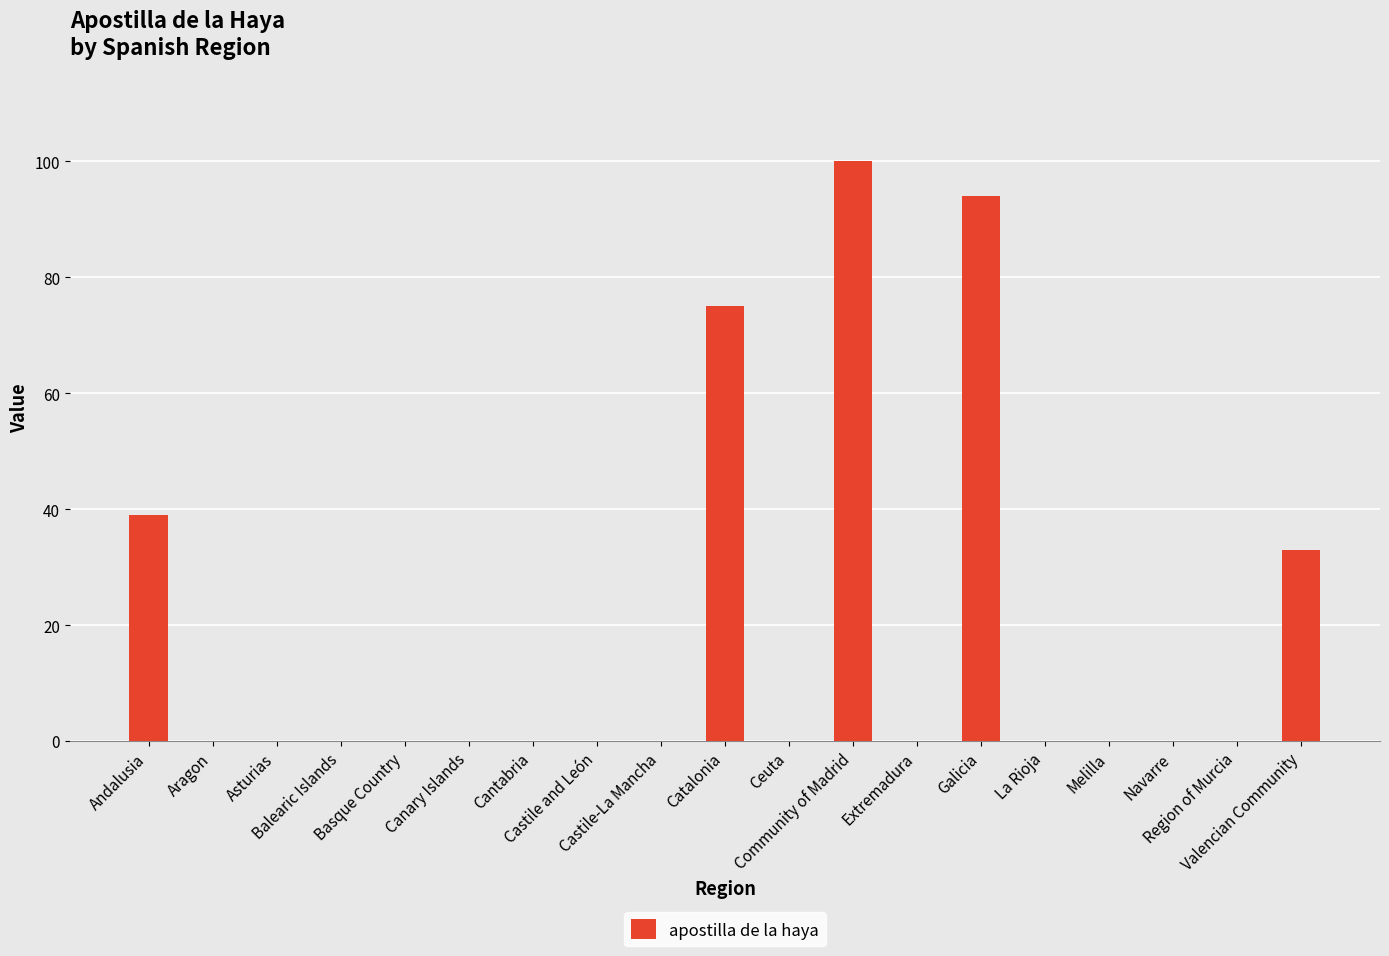

True or false: the data shows -34 at Cantabria.

False